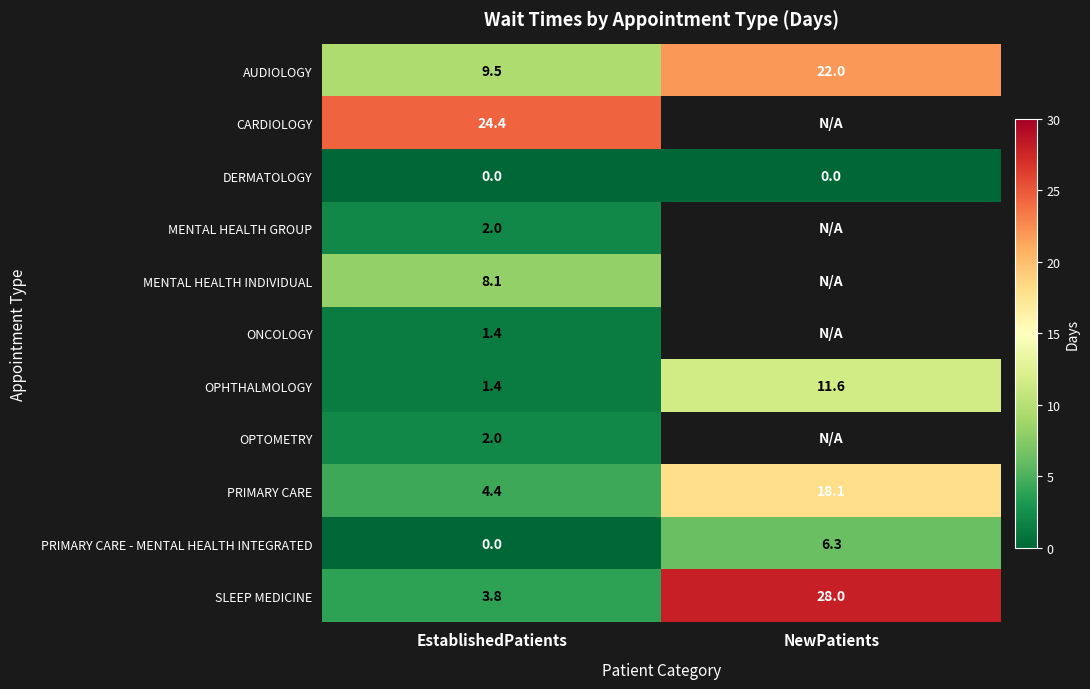

List the labels in order of OPHTHALMOLOGY value, largest first.

NewPatients, EstablishedPatients